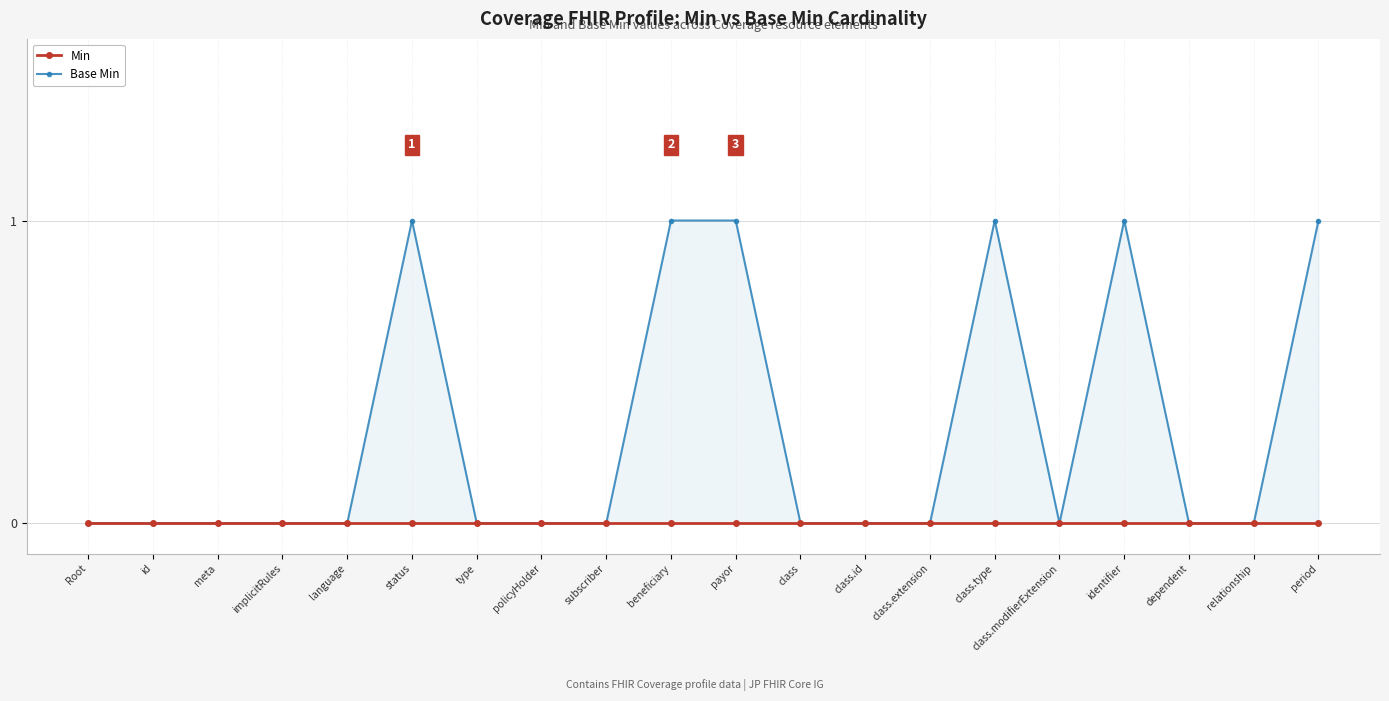

Does the chart have visible grid lines?

Yes